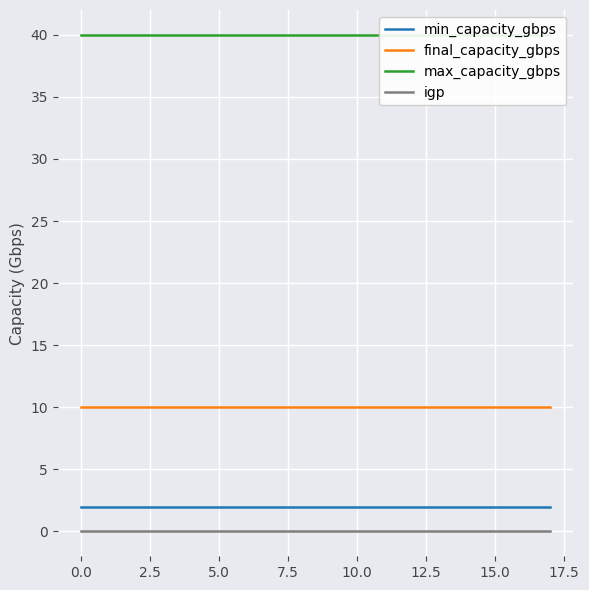

Is this an area chart (filled region under the line)?

No